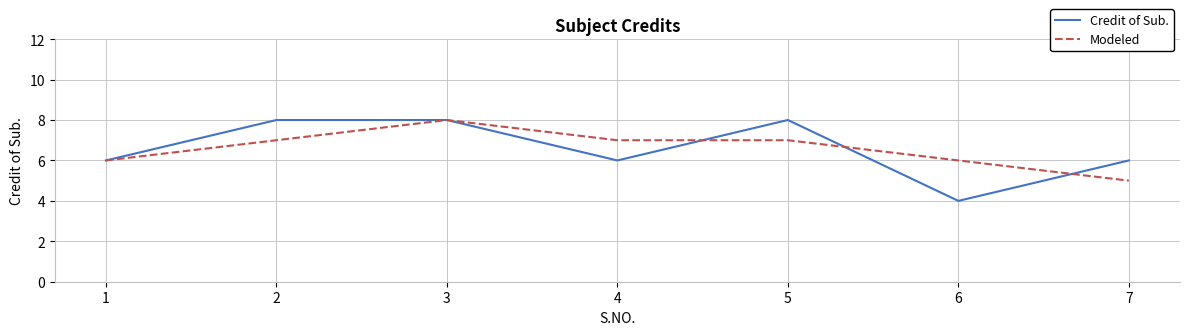

At which label does Credit of Sub. reach its minimum?

6